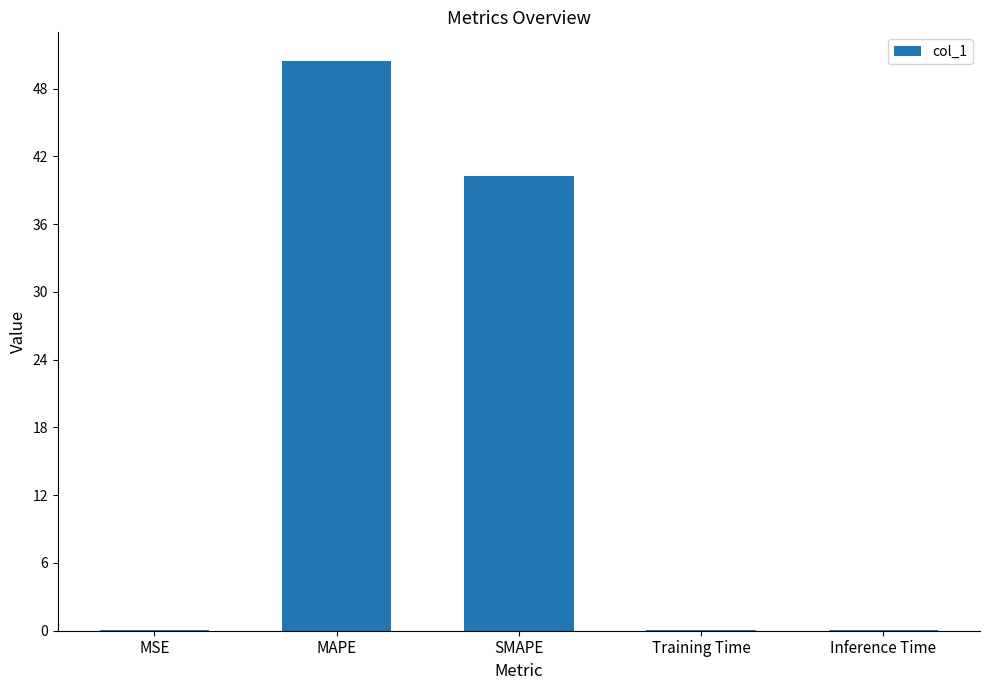

What is the maximum value shown in the chart?

50.5